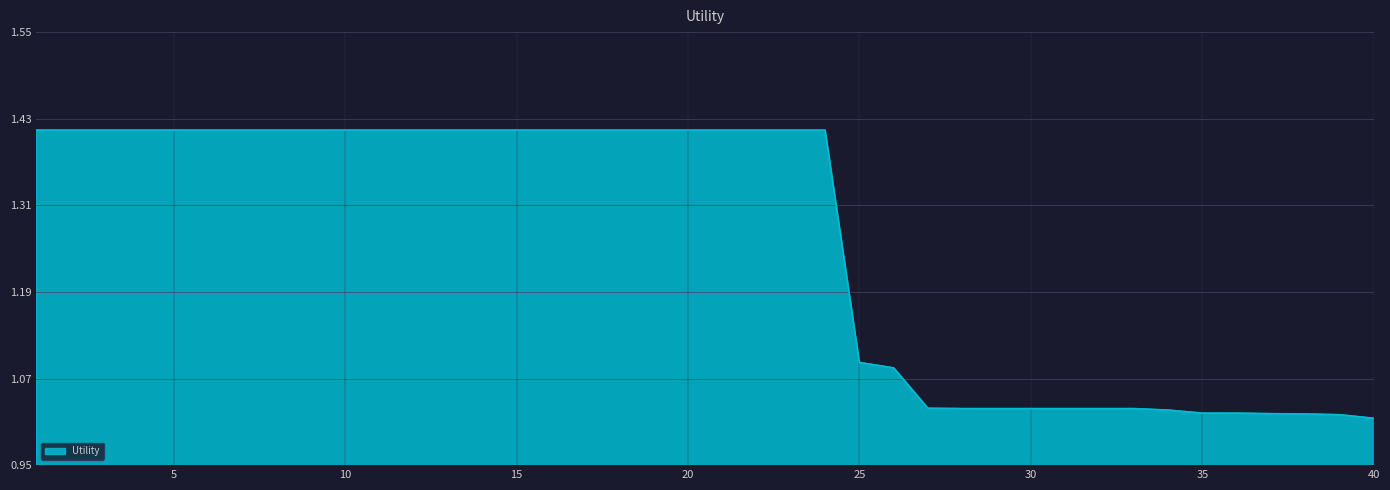

Does the chart have visible grid lines?

Yes